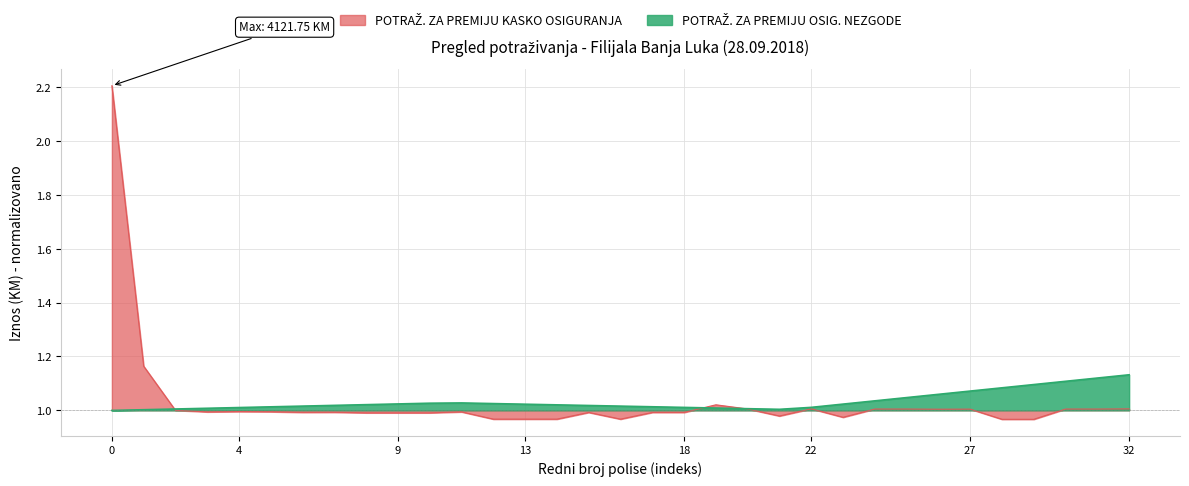

Count the number of categories in the chart.

33